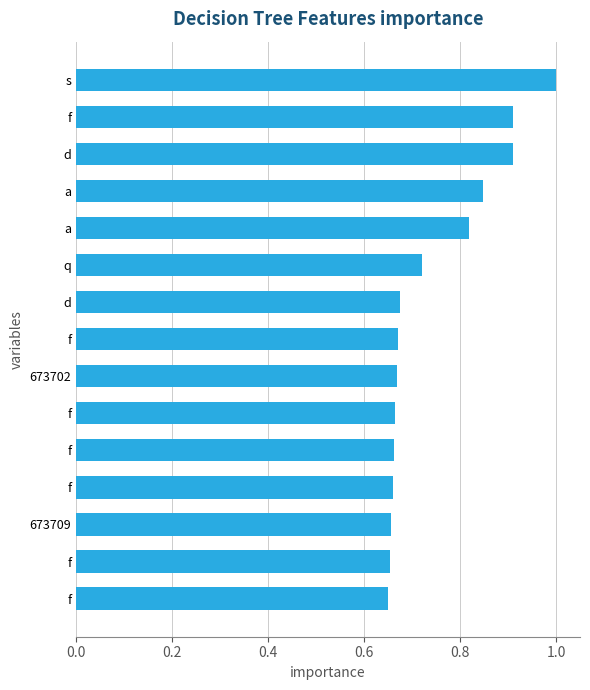

What is the difference between the maximum and minimum values?

0.3